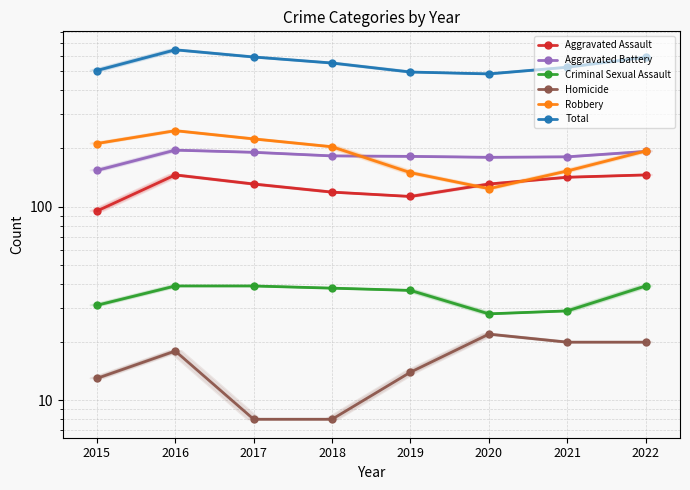

What is the approximate value of Total at 2017?

593